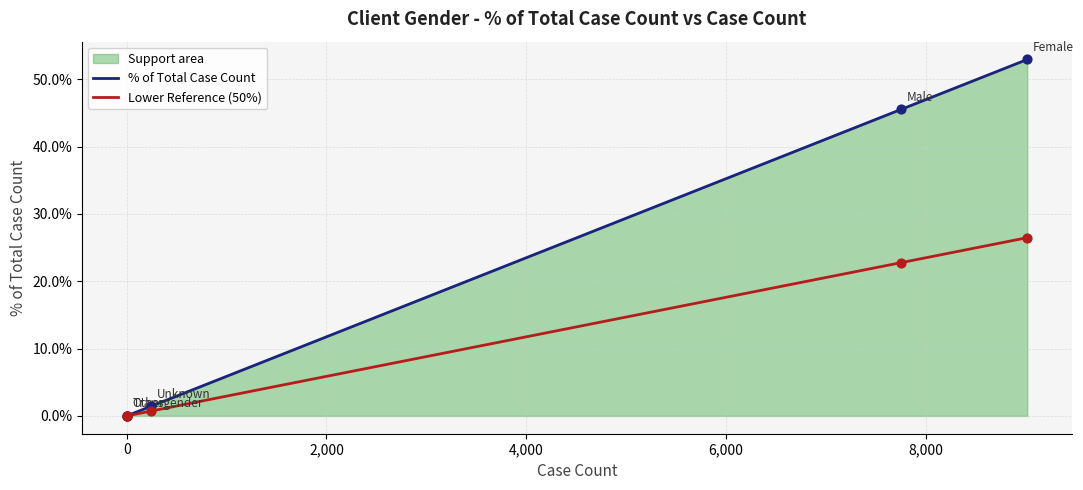

Which series reaches the maximum Y coordinate?

% of Total Case Count